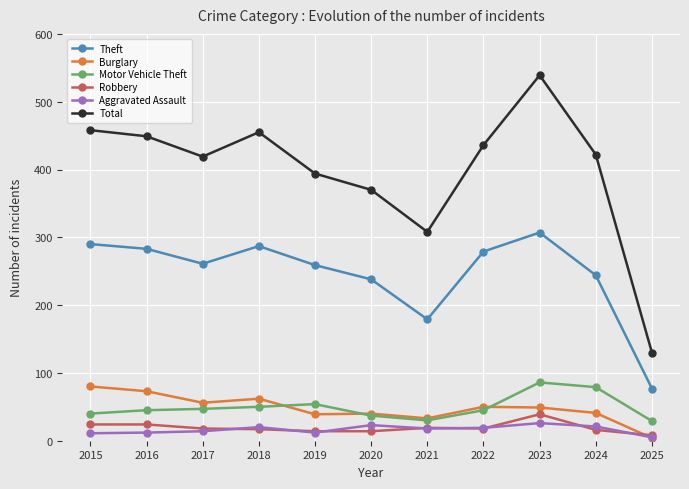

List the series in order of their peak value, highest first.

Total, Theft, Motor Vehicle Theft, Burglary, Robbery, Aggravated Assault